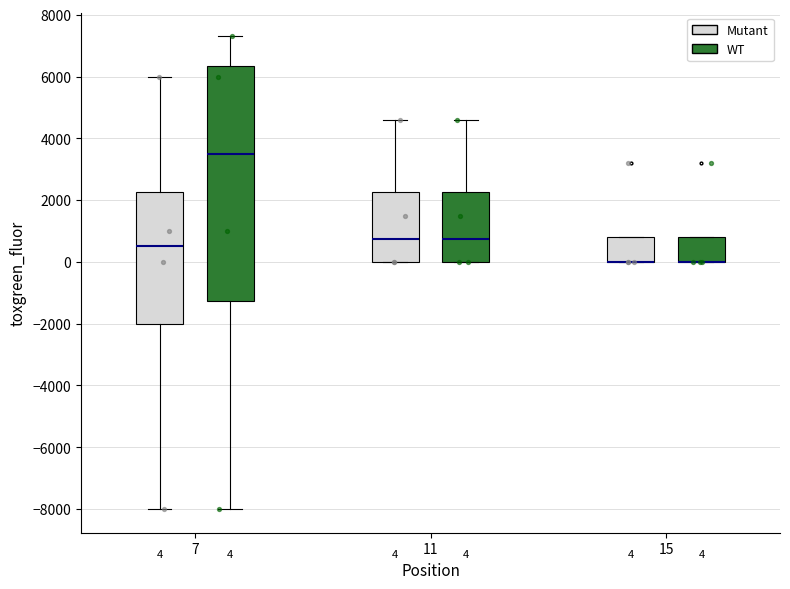

Comparing the boxes themselves (not the whiskers), which one is the tallest?

7 (WT)